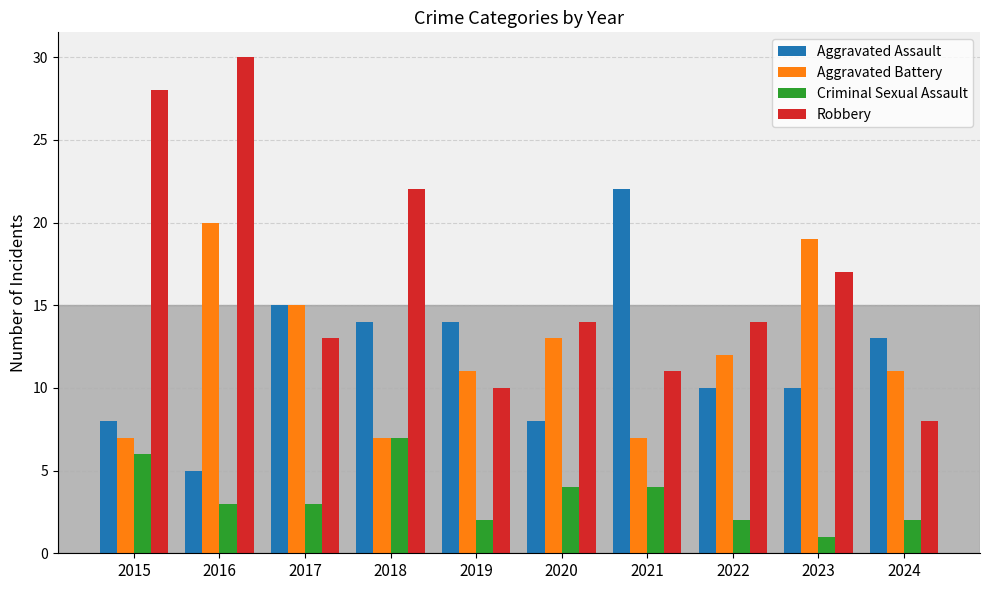

What is the minimum value for Aggravated Assault?

5